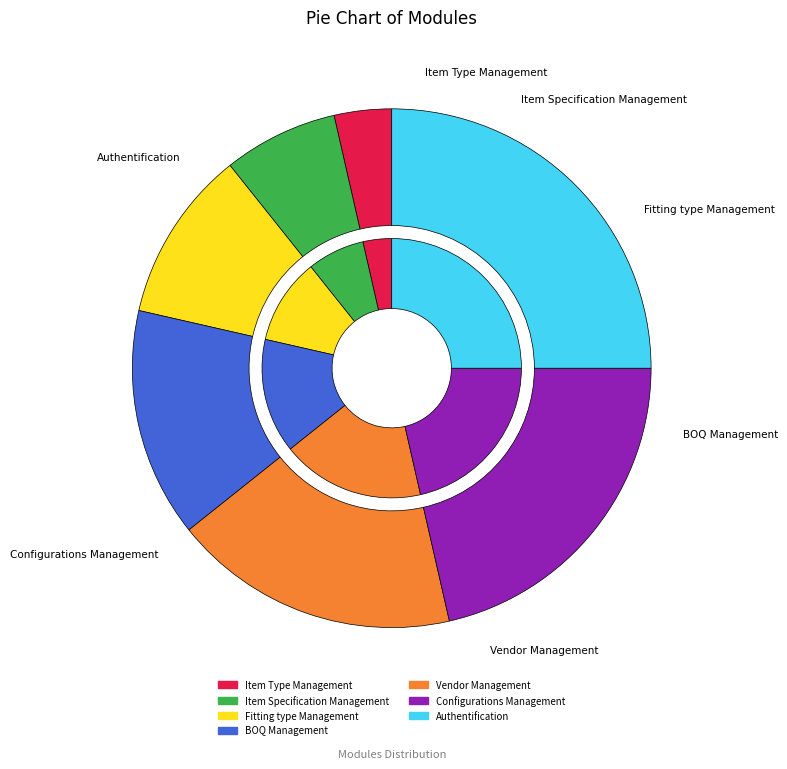

The Fitting type Management slice represents 11% of the pie. True or false?

True